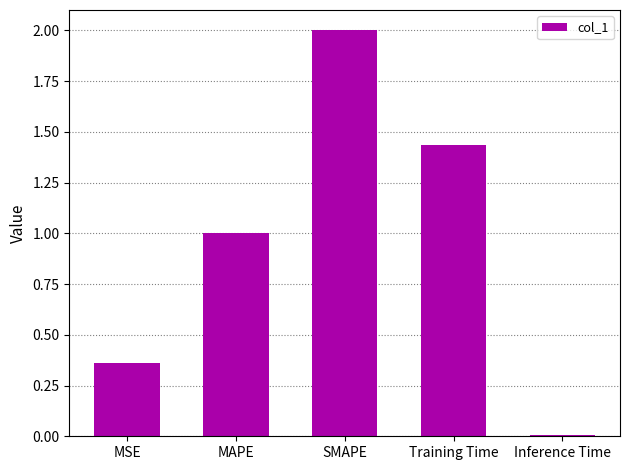

Count the number of categories in the chart.

5